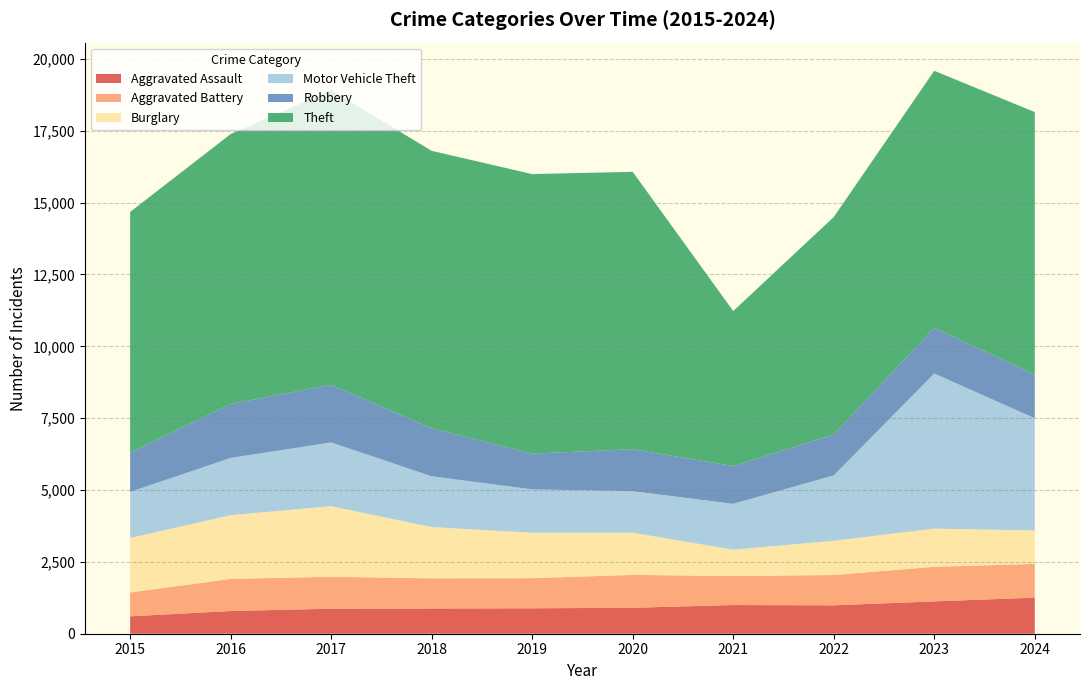

Reading left to right, list all the values displayed in this chart.

Aggravated Assault: 2015=605	2016=790	2017=871	2018=878	2019=885	2020=903	2021=998	2022=988	2023=1125	2024=1256
Aggravated Battery: 2015=831	2016=1117	2017=1111	2018=1049	2019=1048	2020=1144	2021=1008	2022=1055	2023=1203	2024=1173
Burglary: 2015=1894	2016=2218	2017=2455	2018=1784	2019=1582	2020=1468	2021=919	2022=1191	2023=1329	2024=1164
Motor Vehicle Theft: 2015=1605	2016=1992	2017=2220	2018=1768	2019=1509	2020=1446	2021=1596	2022=2276	2023=5398	2024=3904
Robbery: 2015=1364	2016=1881	2017=2004	2018=1672	2019=1244	2020=1457	2021=1313	2022=1420	2023=1587	2024=1523
Theft: 2015=8377	2016=9388	2017=10252	2018=9651	2019=9725	2020=9655	2021=5394	2022=7569	2023=8946	2024=9131